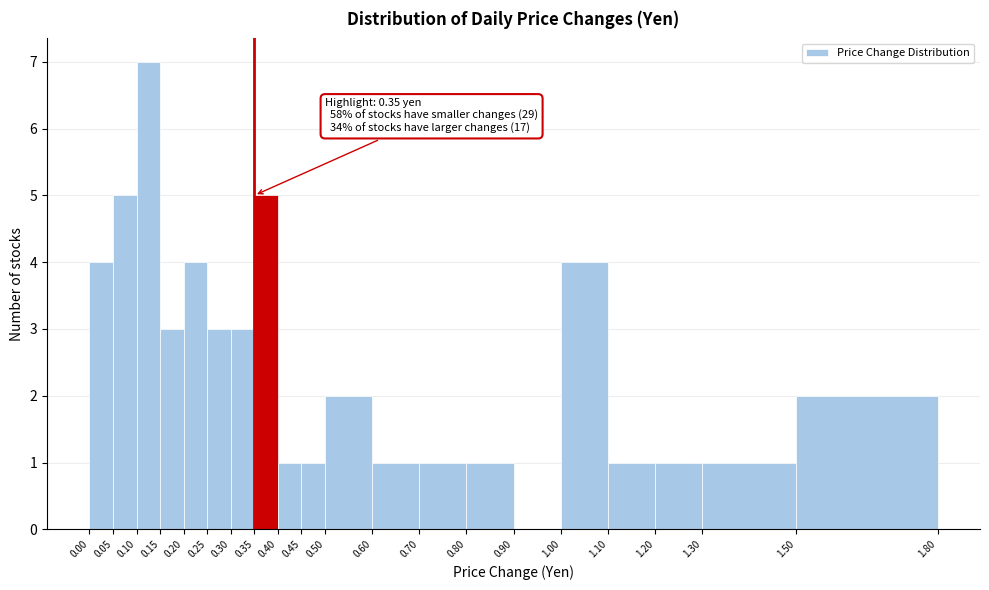

Which range on the x-axis has the tallest bar?

0.10 to 0.15